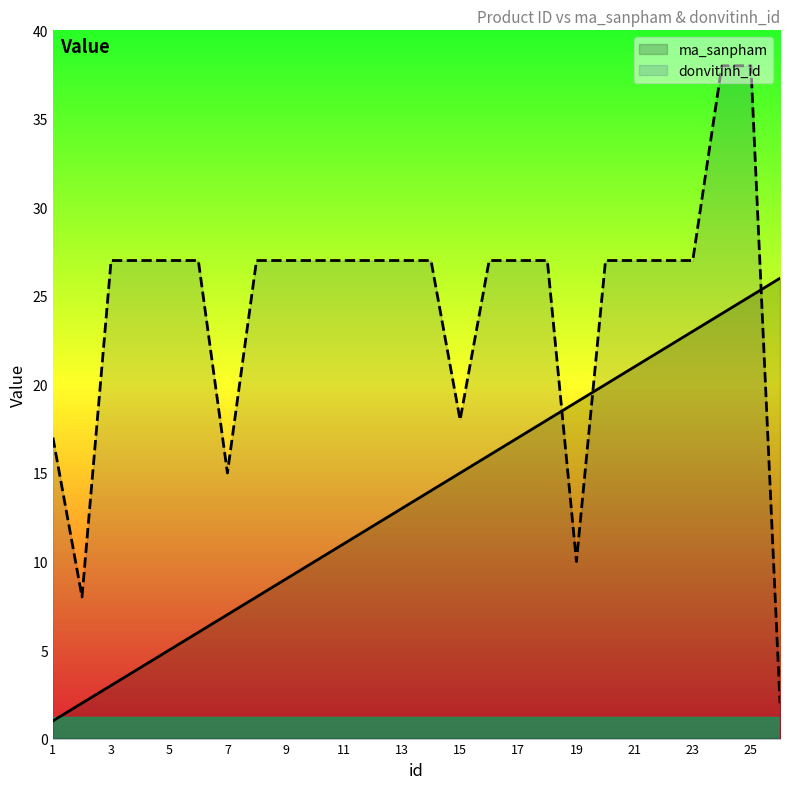

What is the highest value of the donvitinh_id series?

38